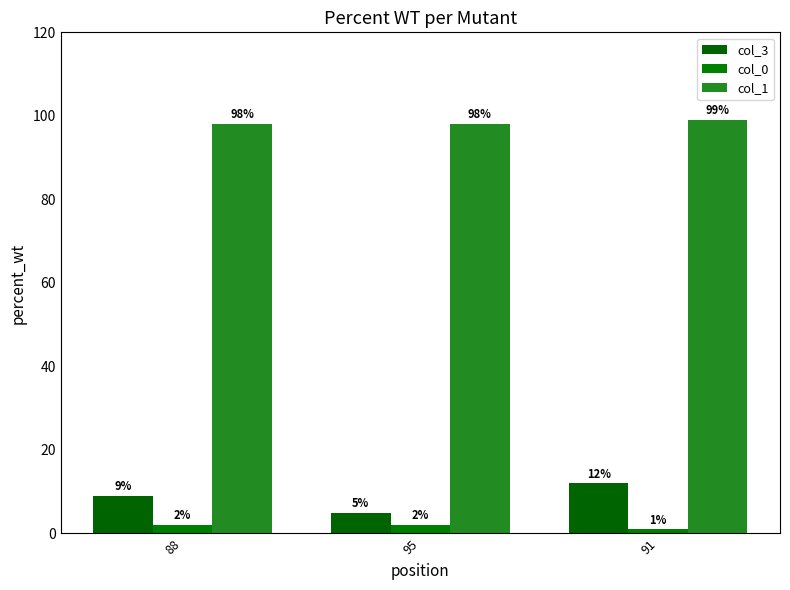

Which series has the widest spread of values?

col_3